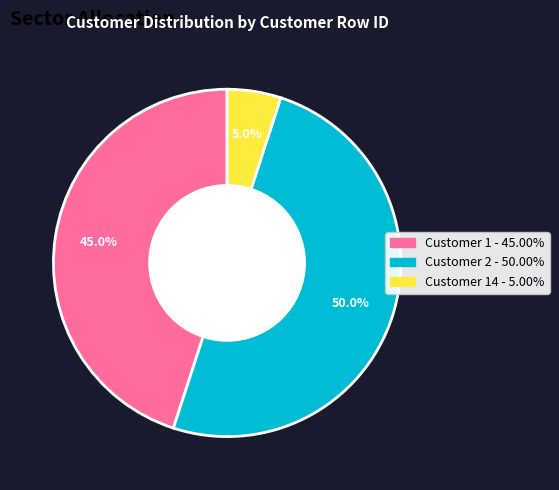

How many segments does this pie chart have?

3